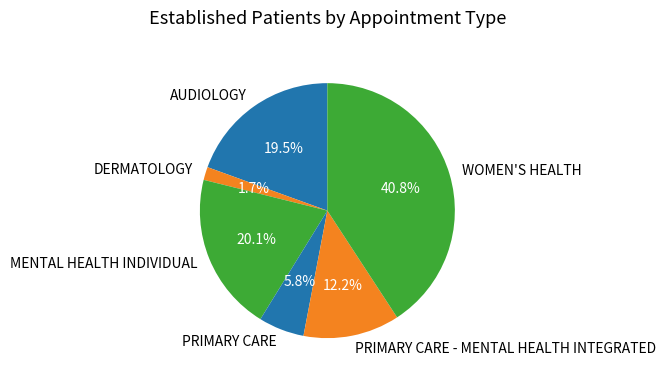

How many slices are in this pie chart?

6